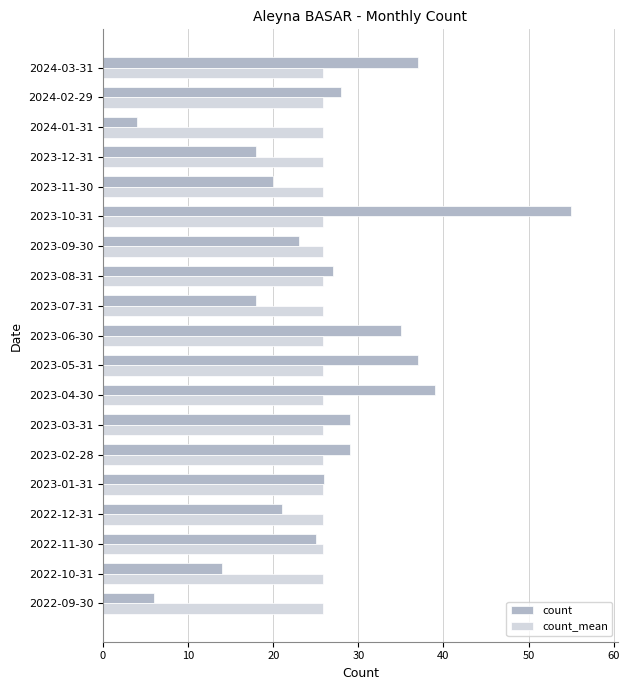

What is the spread (max minus min) of values at 2023-05-31?

11.2